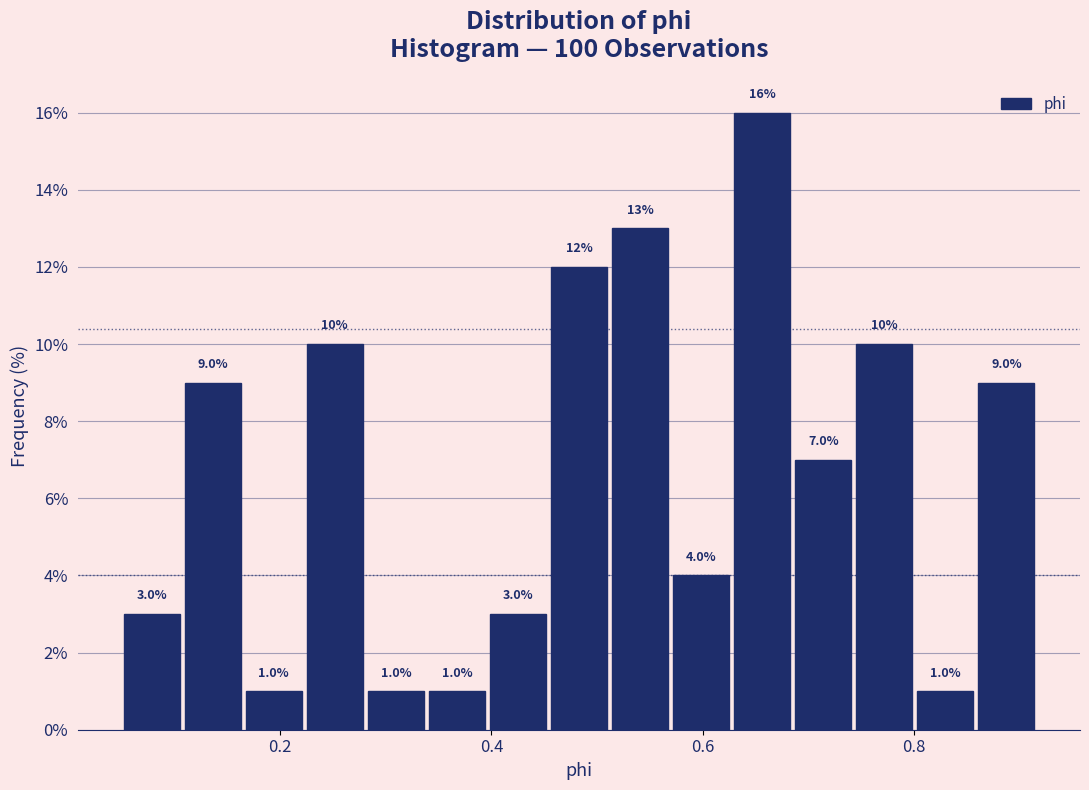

Around what value on the x-axis is the tallest bar? Give the approximate position of its centre, as read against the axis.

0.66